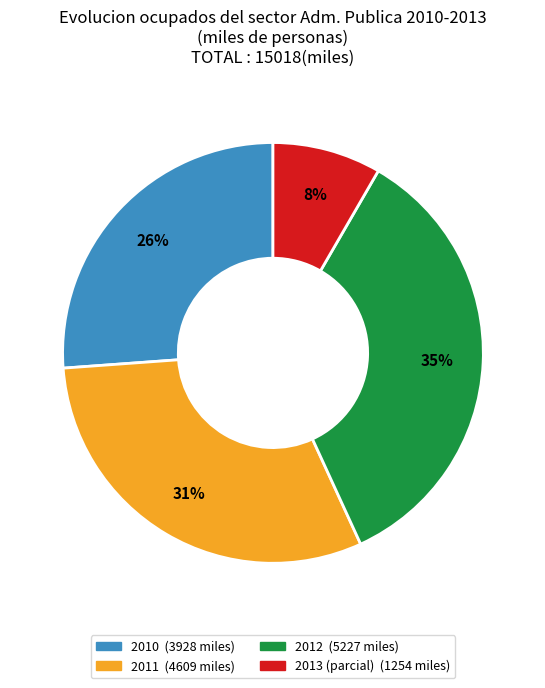

To the nearest percent, what is the average slice percentage?

25%